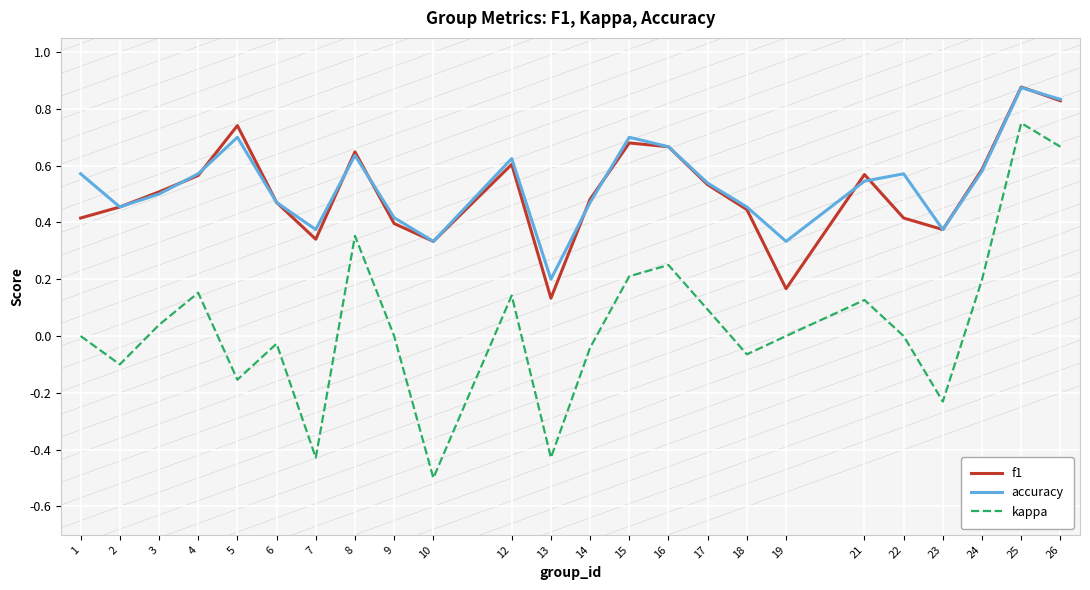

Is the value of f1 at 24 greater than the value of accuracy at 18?

Yes